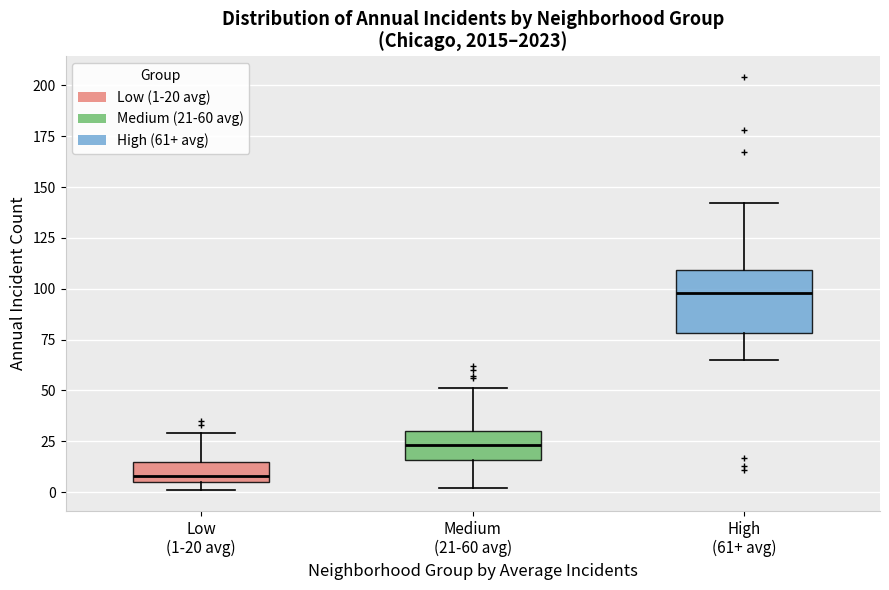

Reading left to right, transcribe this box plot: for each box, give where its median line is, the range the box spans, and where its two whiskers end, as read against the y-axis. The values are not printed on the chart, so give them approximately, as read against the axis.

Low (1-20 avg): median 10, box 5 to 15, whiskers 0 to 30
Medium (21-60 avg): median 25, box 15 to 30, whiskers 0 to 50
High (61+ avg): median 100, box 80 to 110, whiskers 65 to 140